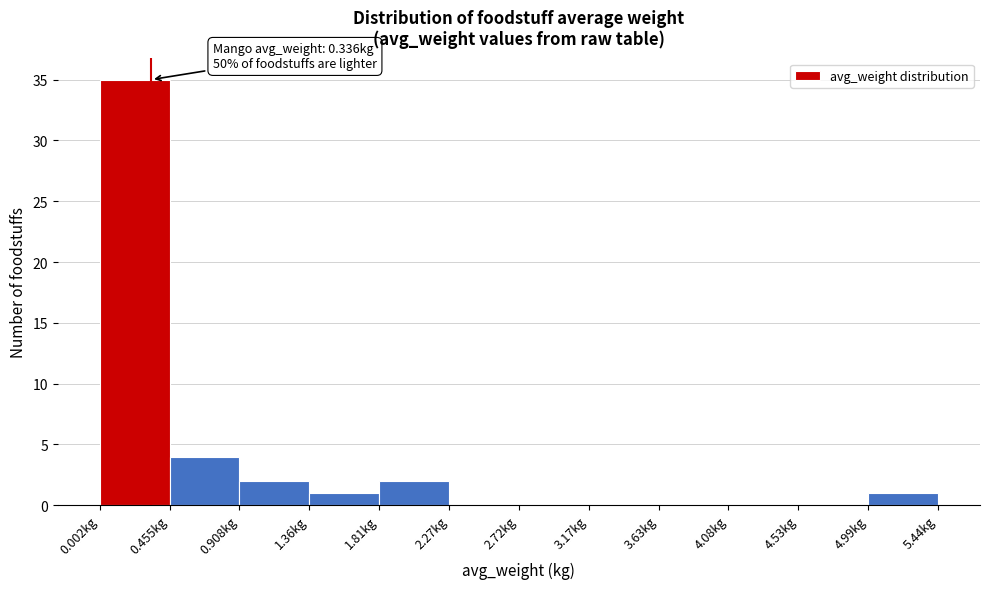

Over which range of the x-axis is the bar tallest?

0.00 to 0.45